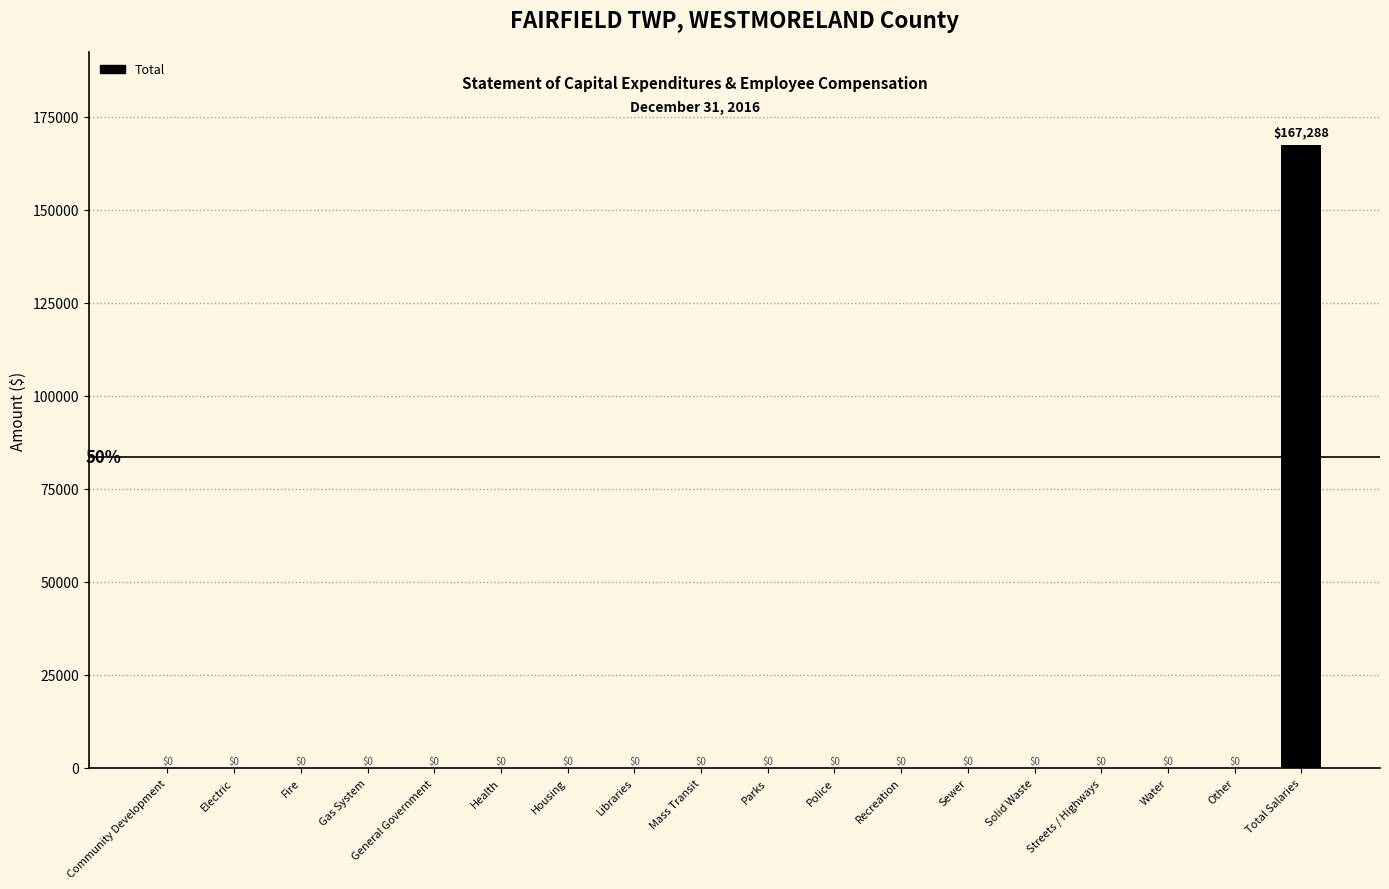

The value at Health is 90145. True or false?

False